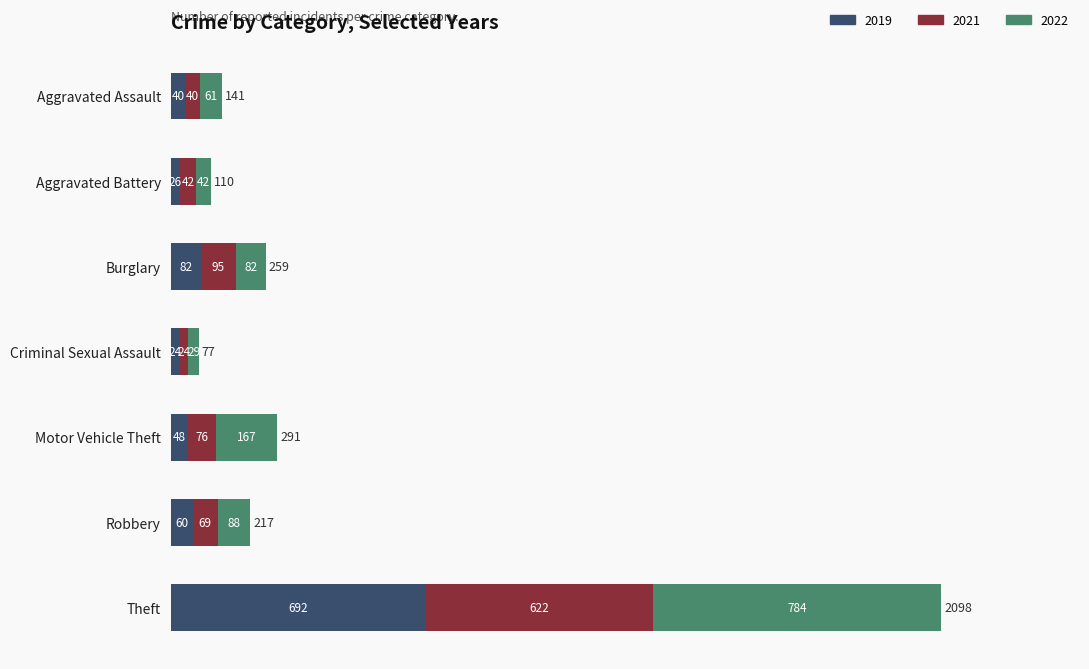

What is the difference between the maximum and minimum values in the 2019 series?

668